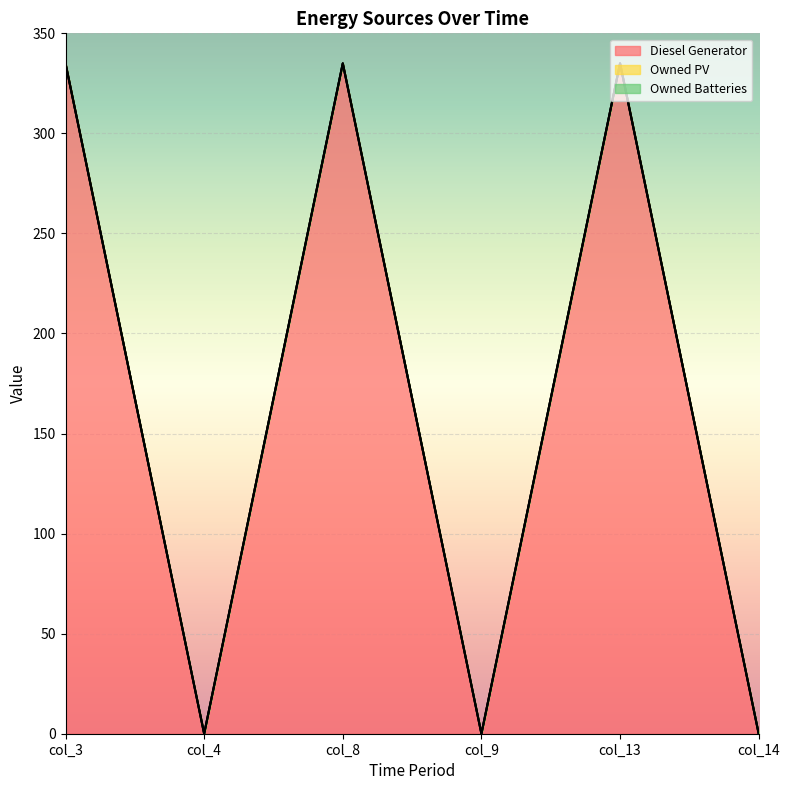

How many positive values does the Diesel Generator series have?

3